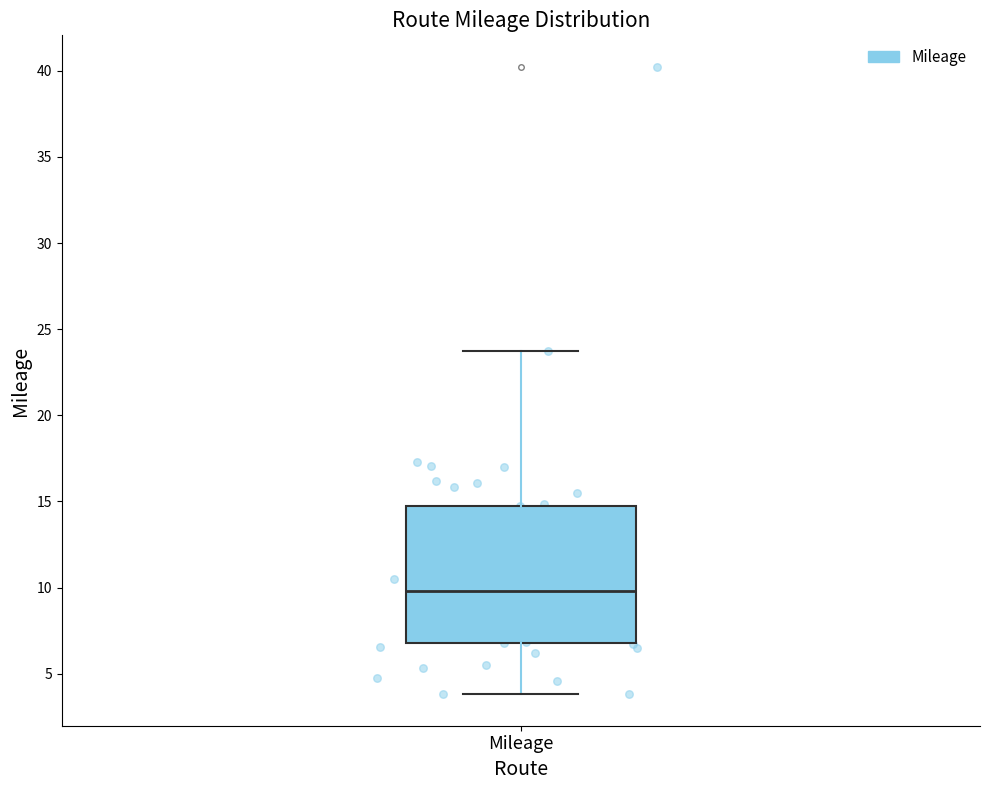

Transcribe this box plot: give where the median line is, the range the box spans, and where the two whiskers end, as read against the y-axis. The values are not printed on the chart, so give them approximately, as read against the axis.

median 10.0, box 7.0 to 14.5, whiskers 4.0 to 23.5